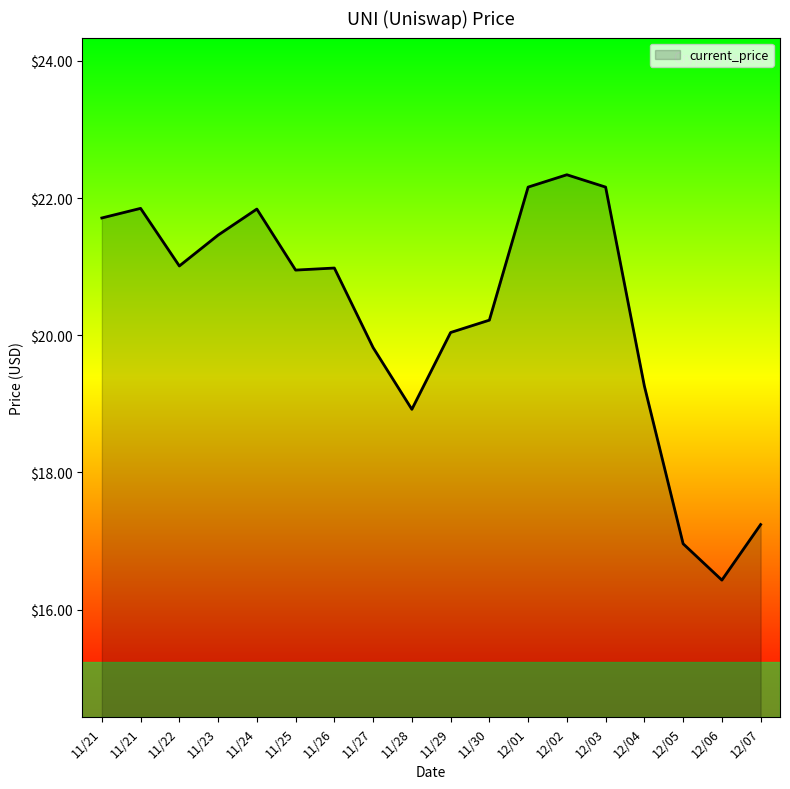

Rank the categories by value from lowest to highest.

12/06, 12/05, 12/07, 11/28, 12/04, 11/27, 11/29, 11/30, 11/25, 11/26, 11/22, 11/23, 11/21, 11/24, 11/21, 12/01, 12/03, 12/02